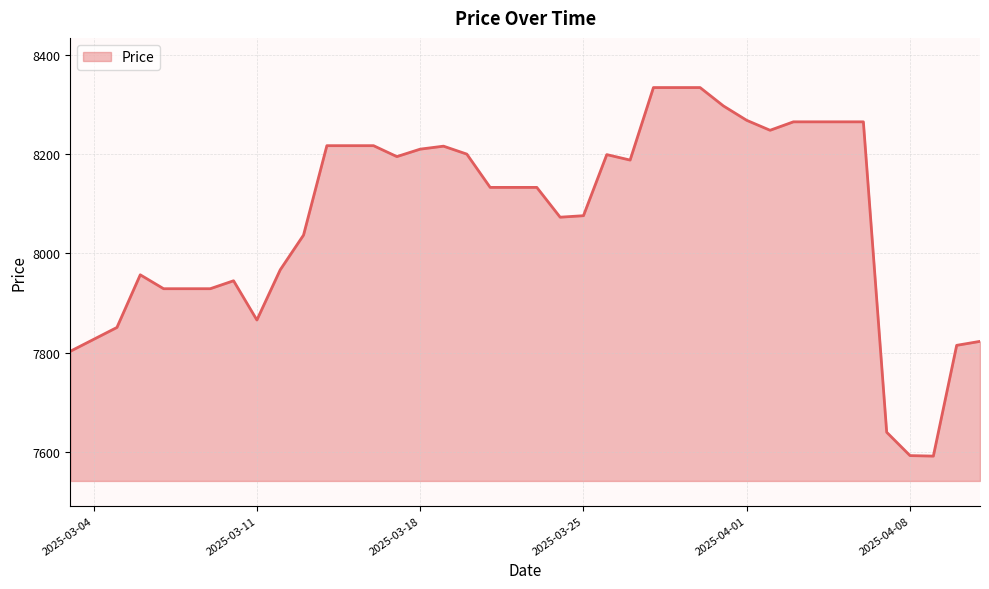

What is the maximum value shown in the chart?

8334